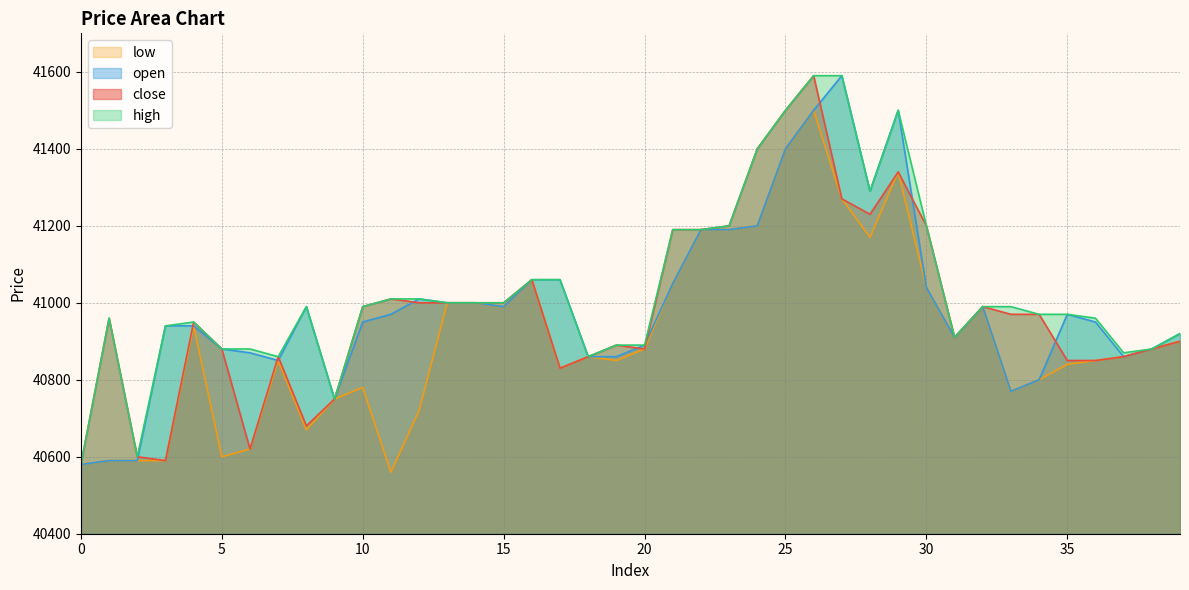

Reading left to right, what are all the values shown in this chart?

close: 0=40580	1=40960	2=40600	3=40590	4=40950	5=40880	6=40620	7=40860	8=40680	9=40750	10=40990	11=41010	12=41000	13=41000	14=41000	15=41000	16=41060	17=40830	18=40860	19=40890	20=40880	21=41190	22=41190	23=41200	24=41400	25=41500	26=41590	27=41270	28=41230	29=41340	30=41200	31=40910	32=40990	33=40970	34=40970	35=40850	36=40850	37=40860	38=40880	39=40900
open: 0=40580	1=40590	2=40590	3=40940	4=40940	5=40880	6=40870	7=40850	8=40990	9=40750	10=40950	11=40970	12=41010	13=41000	14=41000	15=40990	16=41060	17=41060	18=40860	19=40860	20=40890	21=41050	22=41190	23=41190	24=41200	25=41400	26=41500	27=41590	28=41290	29=41500	30=41040	31=40910	32=40990	33=40770	34=40800	35=40970	36=40950	37=40860	38=40880	39=40920
high: 0=40580	1=40960	2=40600	3=40940	4=40950	5=40880	6=40880	7=40860	8=40990	9=40750	10=40990	11=41010	12=41010	13=41000	14=41000	15=41000	16=41060	17=41060	18=40860	19=40890	20=40890	21=41190	22=41190	23=41200	24=41400	25=41500	26=41590	27=41590	28=41290	29=41500	30=41200	31=40910	32=40990	33=40990	34=40970	35=40970	36=40960	37=40870	38=40880	39=40920
low: 0=40580	1=40590	2=40590	3=40590	4=40940	5=40600	6=40620	7=40850	8=40670	9=40750	10=40780	11=40560	12=40720	13=41000	14=41000	15=40990	16=41060	17=40830	18=40860	19=40850	20=40880	21=41050	22=41190	23=41190	24=41200	25=41400	26=41500	27=41270	28=41170	29=41340	30=41040	31=40910	32=40990	33=40770	34=40800	35=40840	36=40850	37=40860	38=40880	39=40900